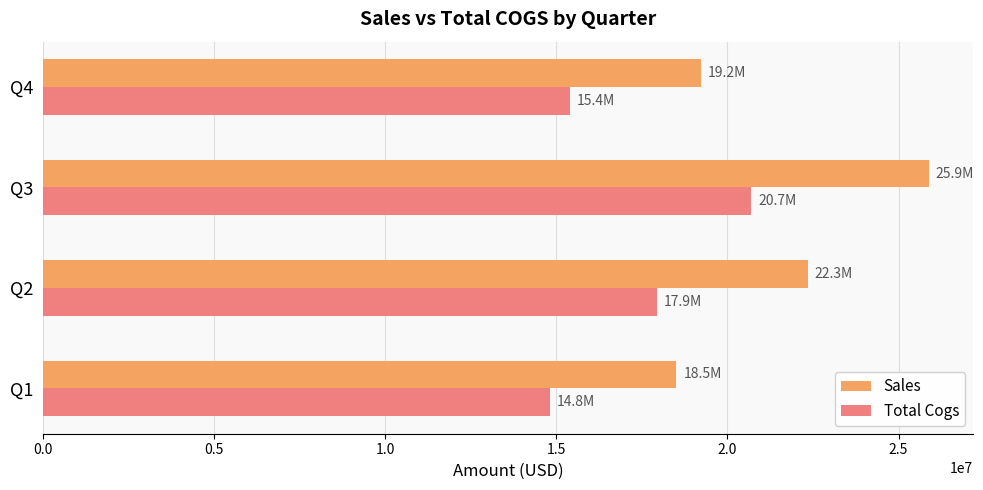

Is the value of Sales at Q2 greater than the value of Total Cogs at Q1?

Yes